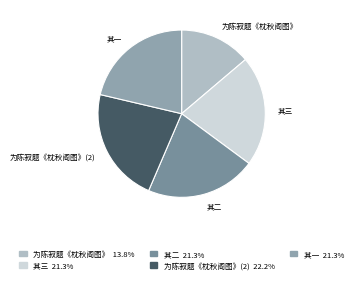

Does any single category account for the majority?

No